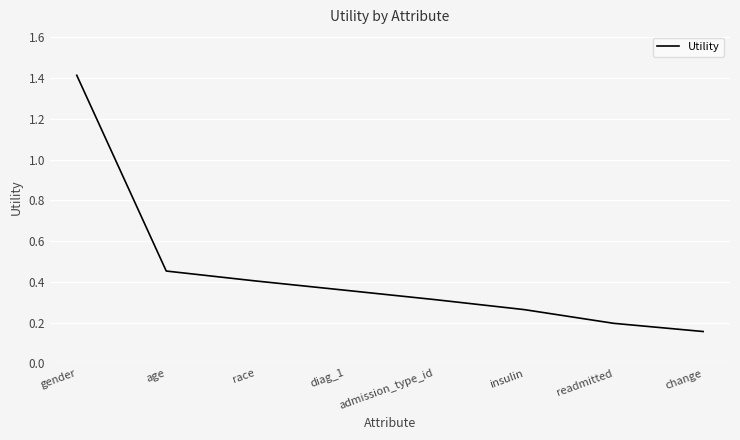

How many lines are shown in the chart?

1